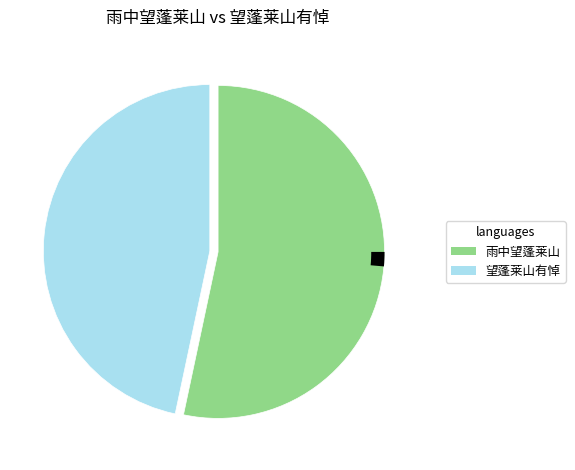

Does any single category account for the majority?

Yes